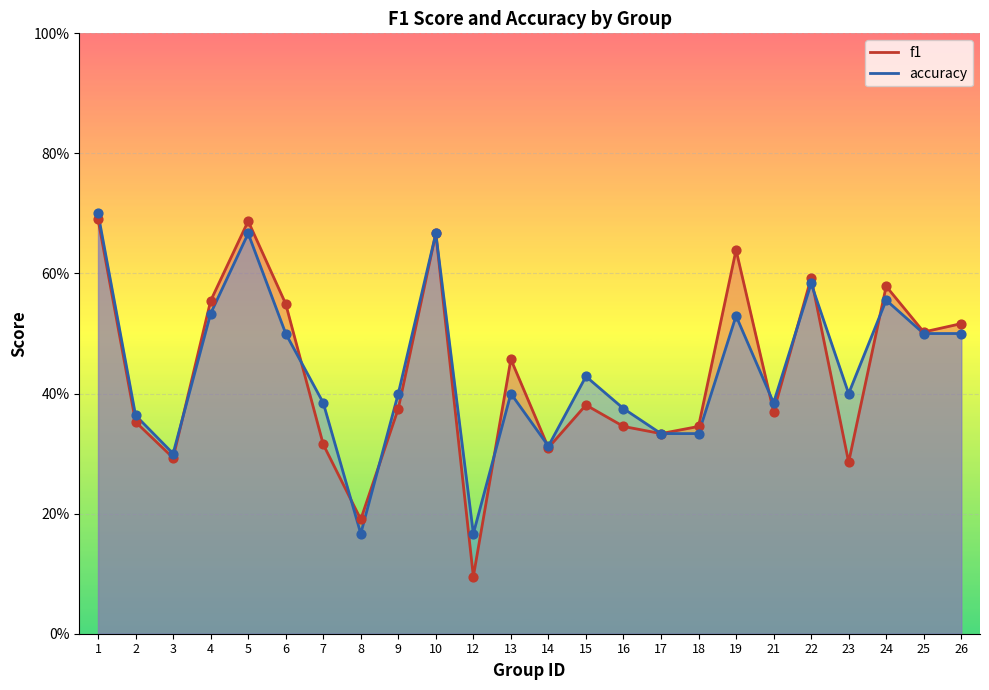

What is the total value across all series at 24?

1.1